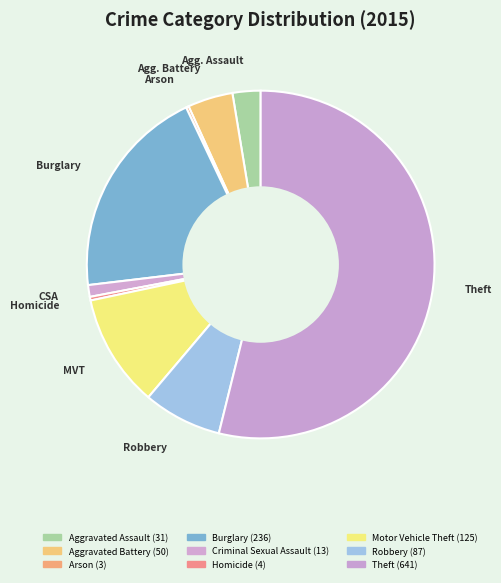

Is there any slice that represents more than half of the pie?

Yes